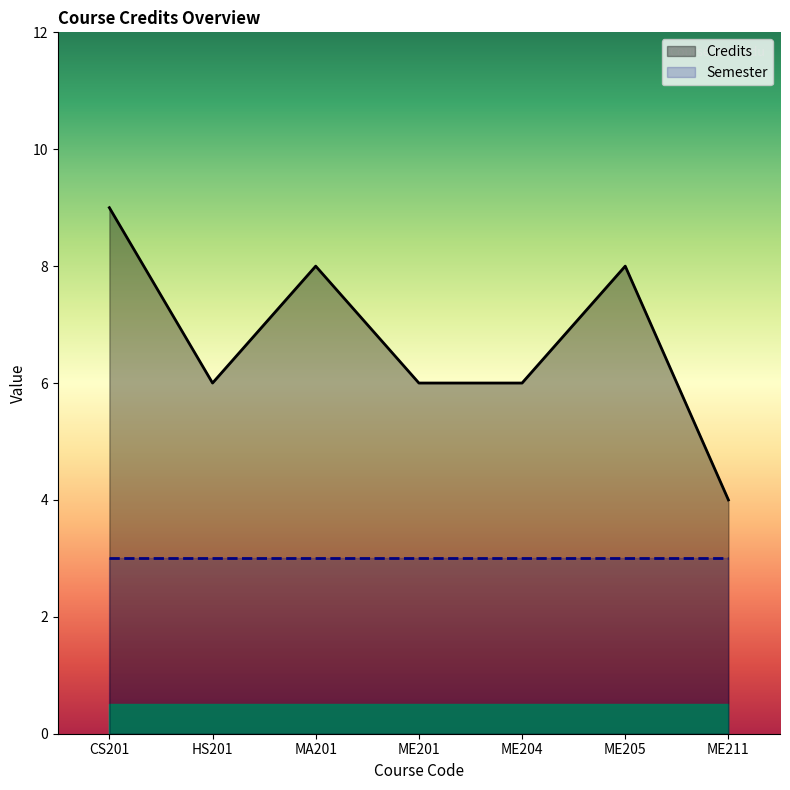

Between CS201 and ME211, which series saw the biggest shift?

Credits